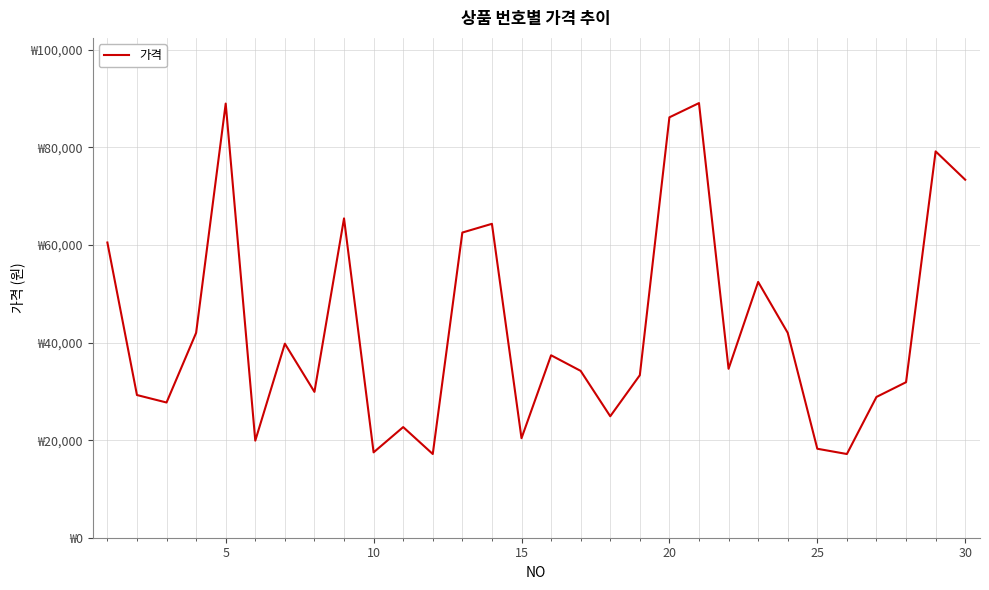

Does the chart have visible grid lines?

Yes